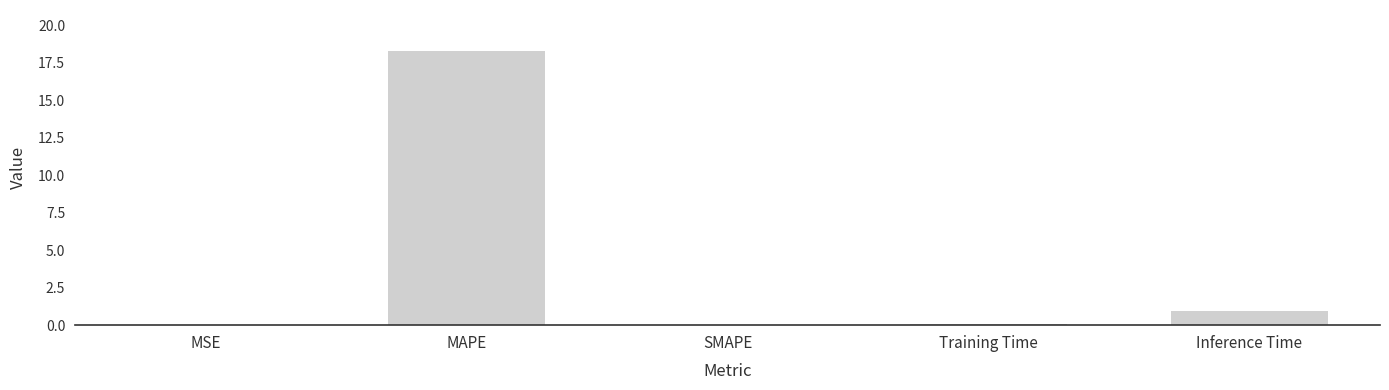

What is the sum of all values?

19.3